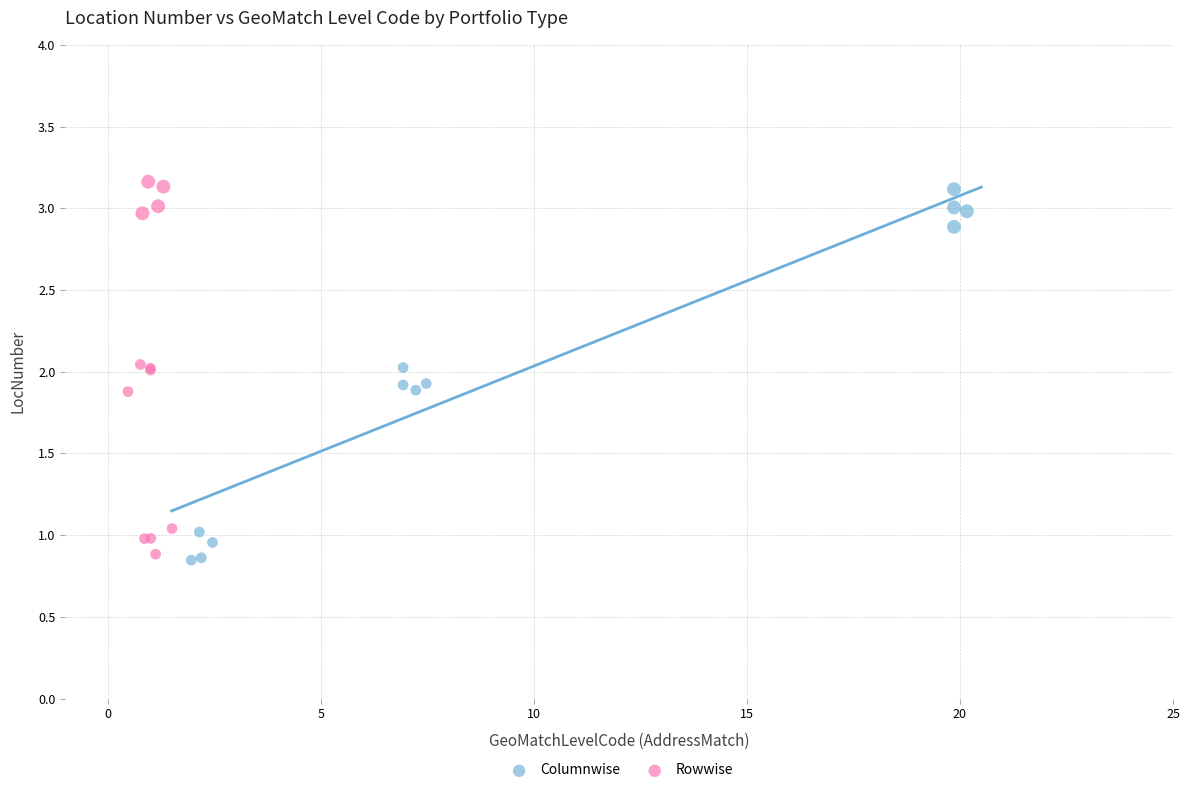

Which series contains the lowest Y value?

Columnwise